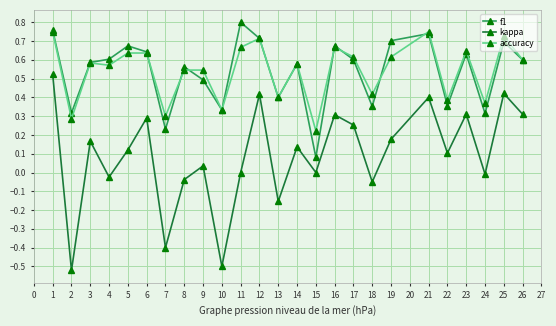

How many lines are shown in the chart?

3